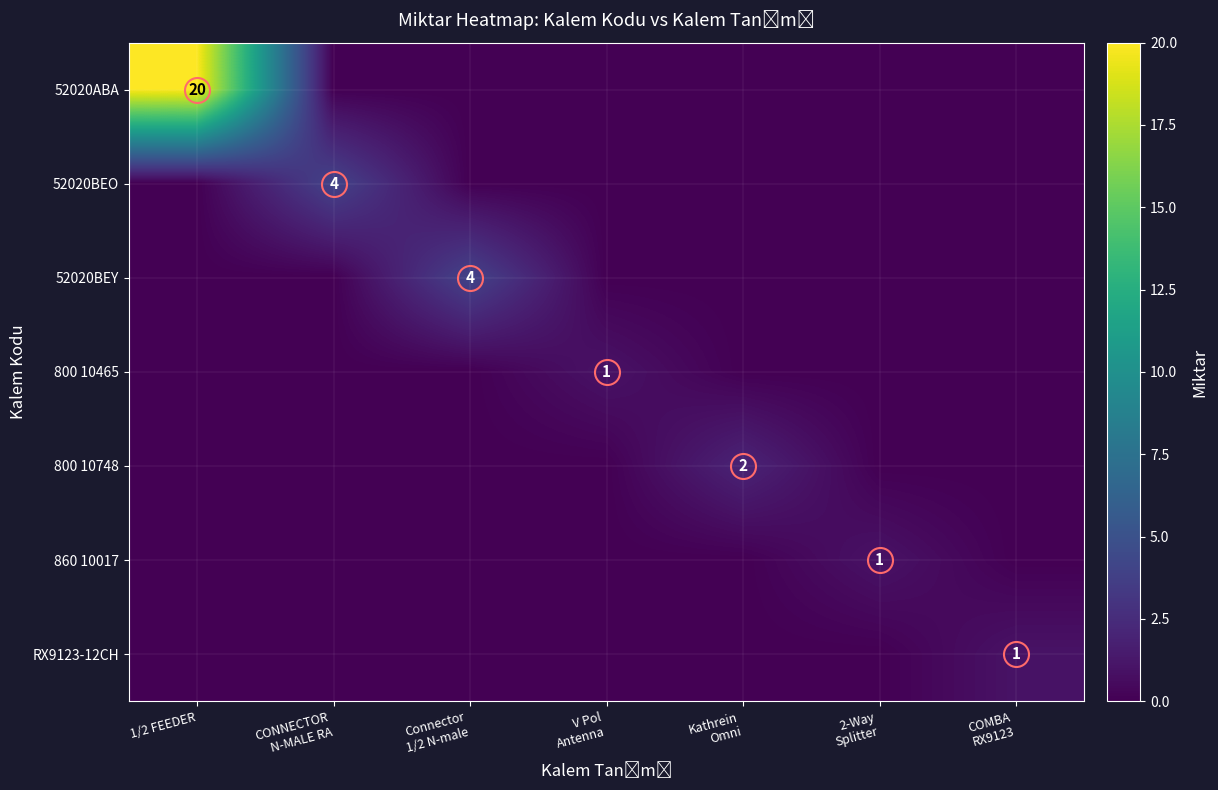

Reading right to left, what are all the values shown in this chart?

row_0: COMBA
RX9123=0.0	2-Way
Splitter=0.0	Kathrein
Omni=0.0	V Pol
Antenna=0.0	Connector
1/2 N-male=0.0	CONNECTOR
N-MALE RA=0.0	1/2 FEEDER=20.0
row_1: COMBA
RX9123=0.0	2-Way
Splitter=0.0	Kathrein
Omni=0.0	V Pol
Antenna=0.0	Connector
1/2 N-male=0.0	CONNECTOR
N-MALE RA=4.0	1/2 FEEDER=0.0
row_2: COMBA
RX9123=0.0	2-Way
Splitter=0.0	Kathrein
Omni=0.0	V Pol
Antenna=0.0	Connector
1/2 N-male=4.0	CONNECTOR
N-MALE RA=0.0	1/2 FEEDER=0.0
row_3: COMBA
RX9123=0.0	2-Way
Splitter=0.0	Kathrein
Omni=0.0	V Pol
Antenna=1.0	Connector
1/2 N-male=0.0	CONNECTOR
N-MALE RA=0.0	1/2 FEEDER=0.0
row_4: COMBA
RX9123=0.0	2-Way
Splitter=0.0	Kathrein
Omni=2.0	V Pol
Antenna=0.0	Connector
1/2 N-male=0.0	CONNECTOR
N-MALE RA=0.0	1/2 FEEDER=0.0
row_5: COMBA
RX9123=0.0	2-Way
Splitter=1.0	Kathrein
Omni=0.0	V Pol
Antenna=0.0	Connector
1/2 N-male=0.0	CONNECTOR
N-MALE RA=0.0	1/2 FEEDER=0.0
row_6: COMBA
RX9123=1.0	2-Way
Splitter=0.0	Kathrein
Omni=0.0	V Pol
Antenna=0.0	Connector
1/2 N-male=0.0	CONNECTOR
N-MALE RA=0.0	1/2 FEEDER=0.0